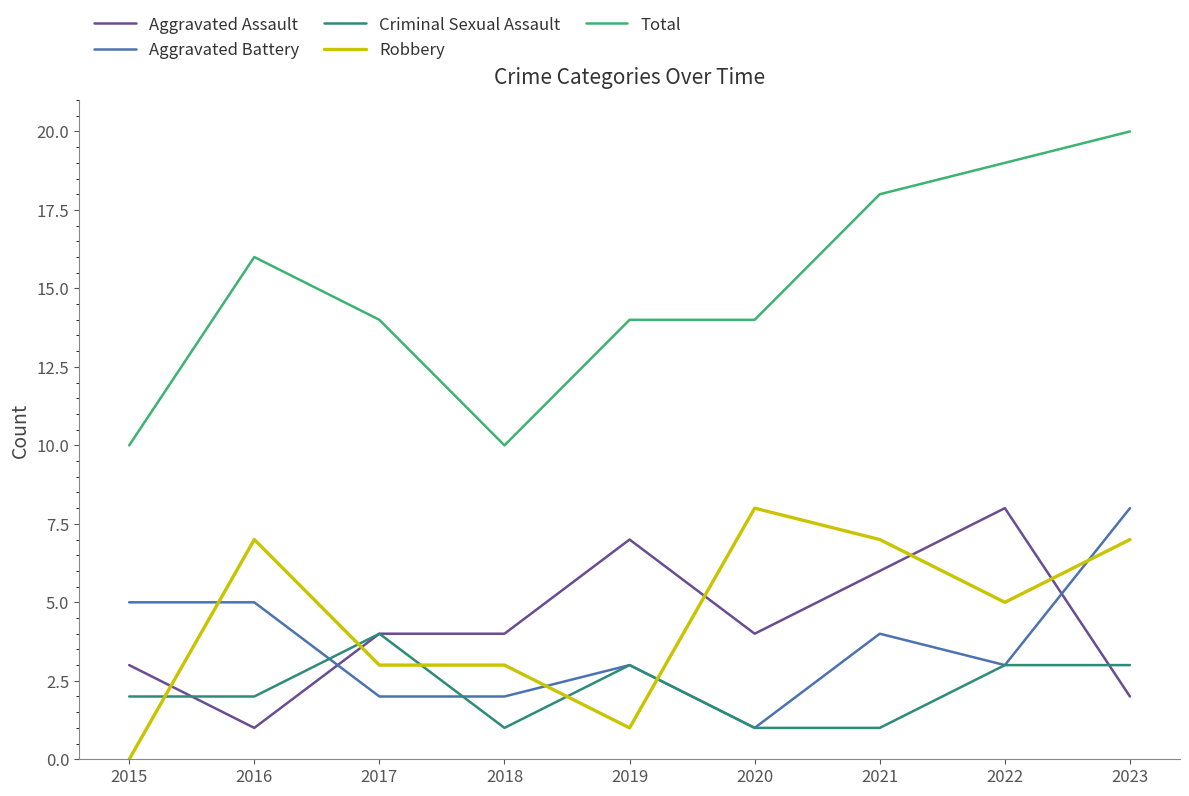

True or false: Robbery and Total intersect in this chart.

False